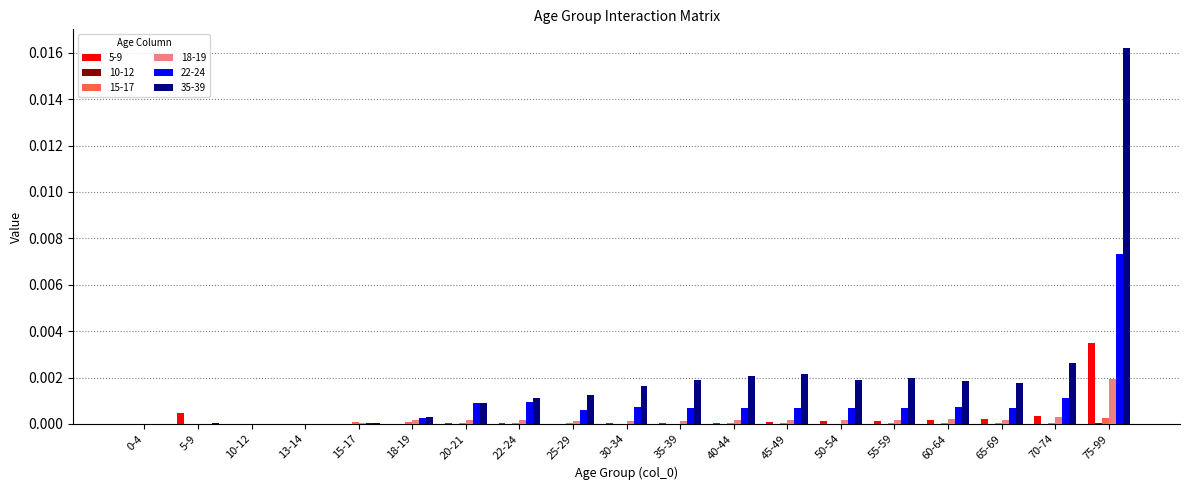

At which category is the sum across all series the highest?

75-99